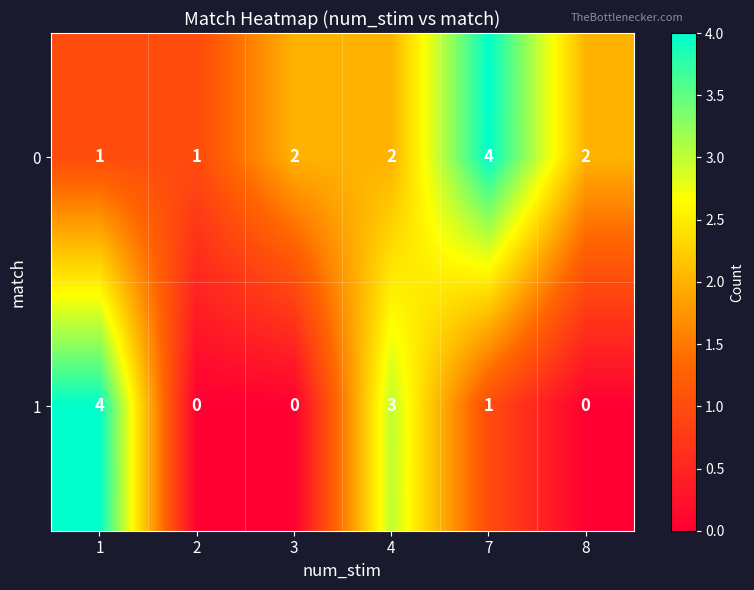

What is the difference between the maximum and second lowest values in the 1 series?

4